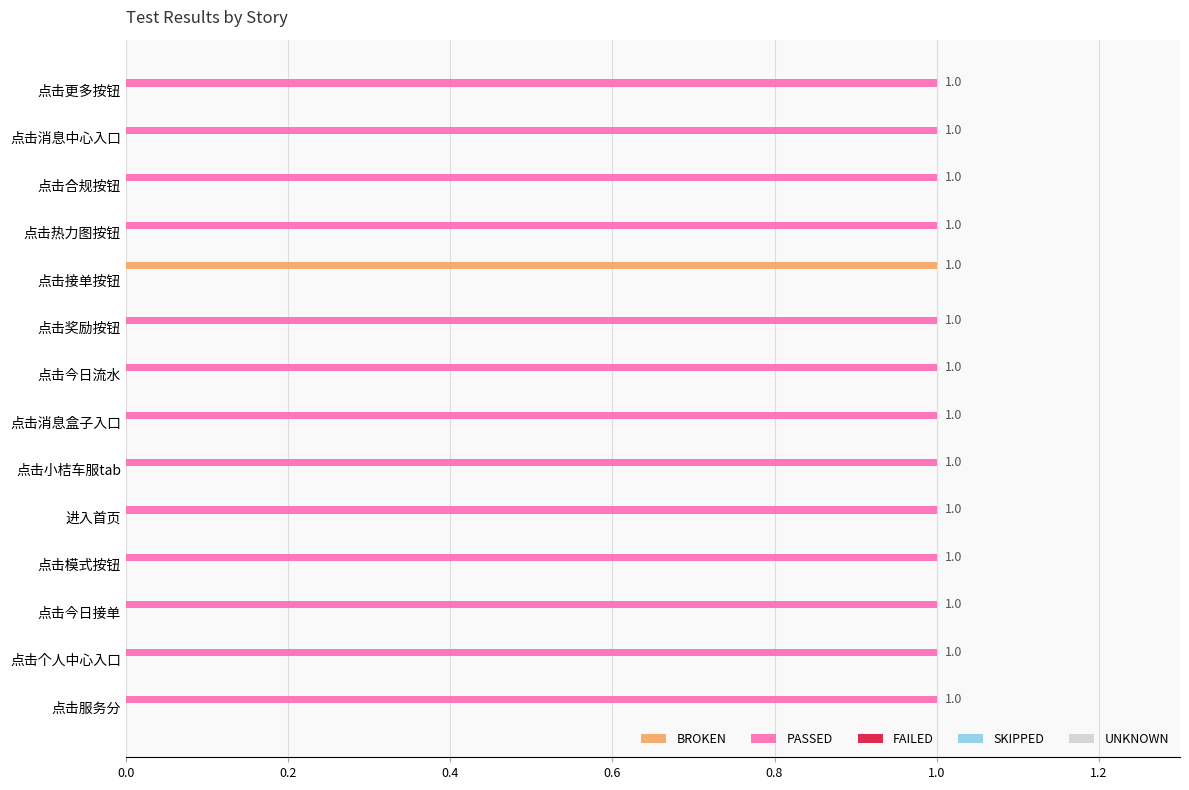

Which series has the largest total across all categories?

PASSED